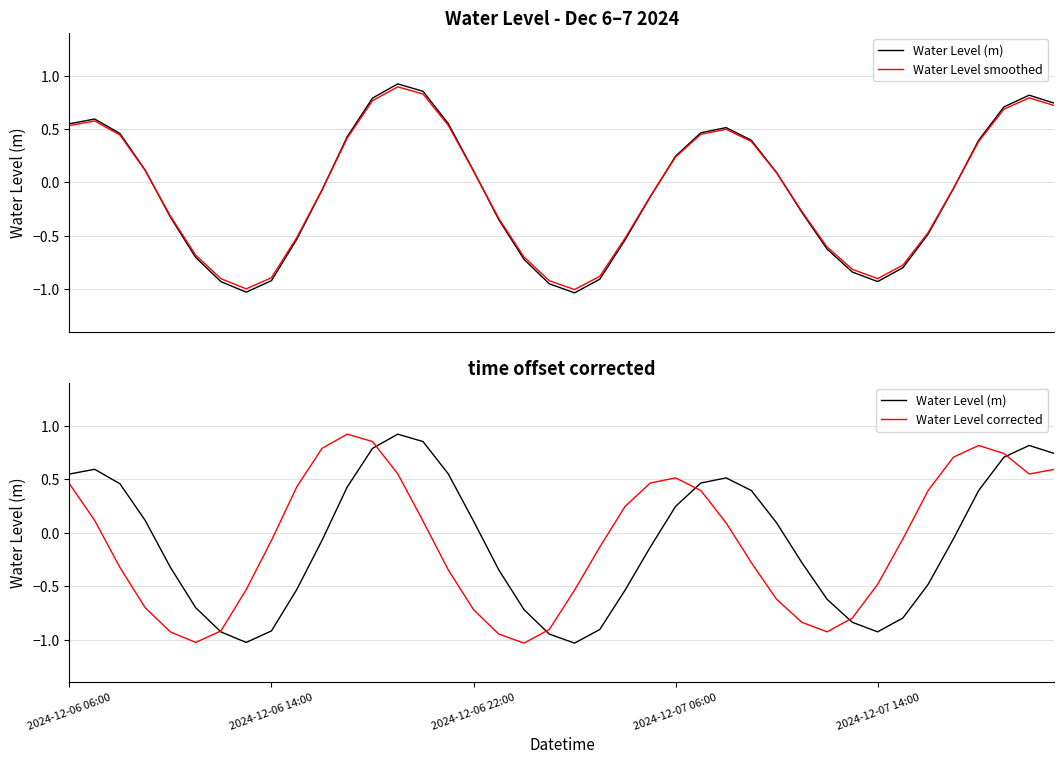

Reading left to right, extract all data points from this chart.

Water Level (m): 0.5	0.6	0.5	0.1	-0.3	-0.7	-0.9	-1.0	-0.9	-0.5	-0.1	0.4	0.8	0.9	0.9	0.6	0.1	-0.3	-0.7	-0.9	-1.0	-0.9	-0.5	-0.1	0.2	0.5	0.5	0.4	0.1	-0.3	-0.6	-0.8	-0.9	-0.8	-0.5	-0.1	0.4	0.7	0.8	0.7
Water Level smoothed: 0.5	0.6	0.4	0.1	-0.3	-0.7	-0.9	-1.0	-0.9	-0.5	-0.1	0.4	0.8	0.9	0.8	0.5	0.1	-0.3	-0.7	-0.9	-1.0	-0.9	-0.5	-0.1	0.2	0.5	0.5	0.4	0.1	-0.3	-0.6	-0.8	-0.9	-0.8	-0.5	-0.1	0.4	0.7	0.8	0.7
Water Level corrected: 0.5	0.1	-0.3	-0.7	-0.9	-1.0	-0.9	-0.5	-0.1	0.4	0.8	0.9	0.9	0.6	0.1	-0.3	-0.7	-0.9	-1.0	-0.9	-0.5	-0.1	0.2	0.5	0.5	0.4	0.1	-0.3	-0.6	-0.8	-0.9	-0.8	-0.5	-0.1	0.4	0.7	0.8	0.7	0.5	0.6